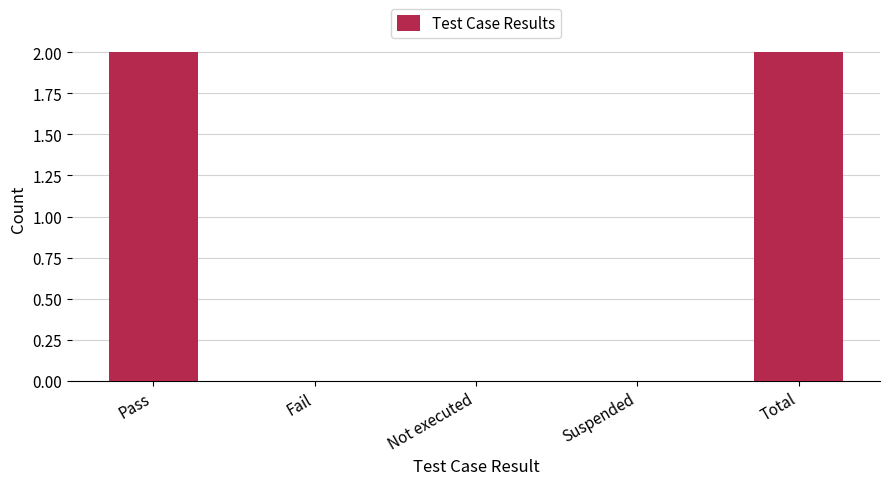

Is it true that the value at Total is 2?

True